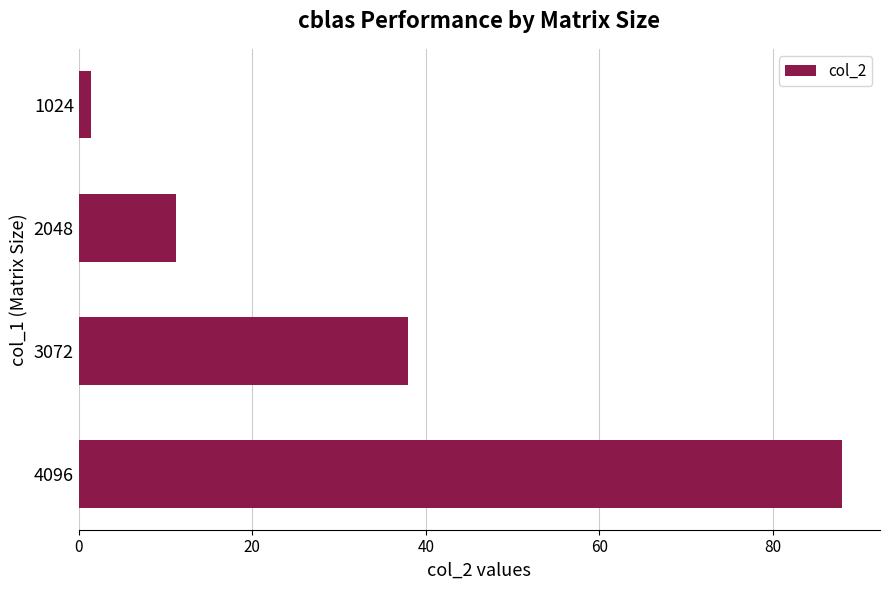

Reading top to bottom, extract all data points from this chart.

1024=1.4	2048=11.2	3072=38.0	4096=87.9